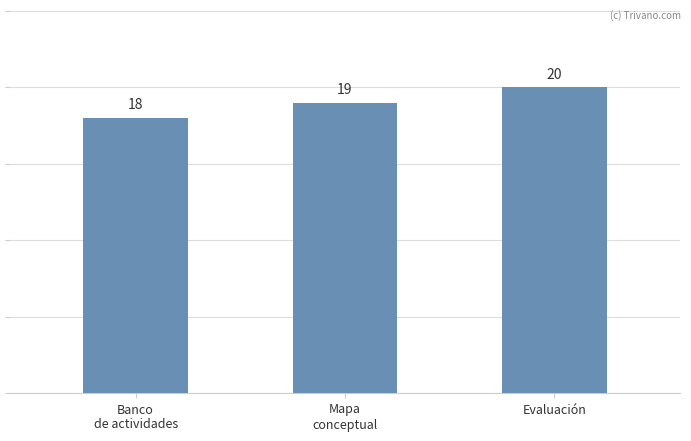

Reading right to left, extract all data points from this chart.

Evaluación=20	Mapa
conceptual=19	Banco
de actividades=18